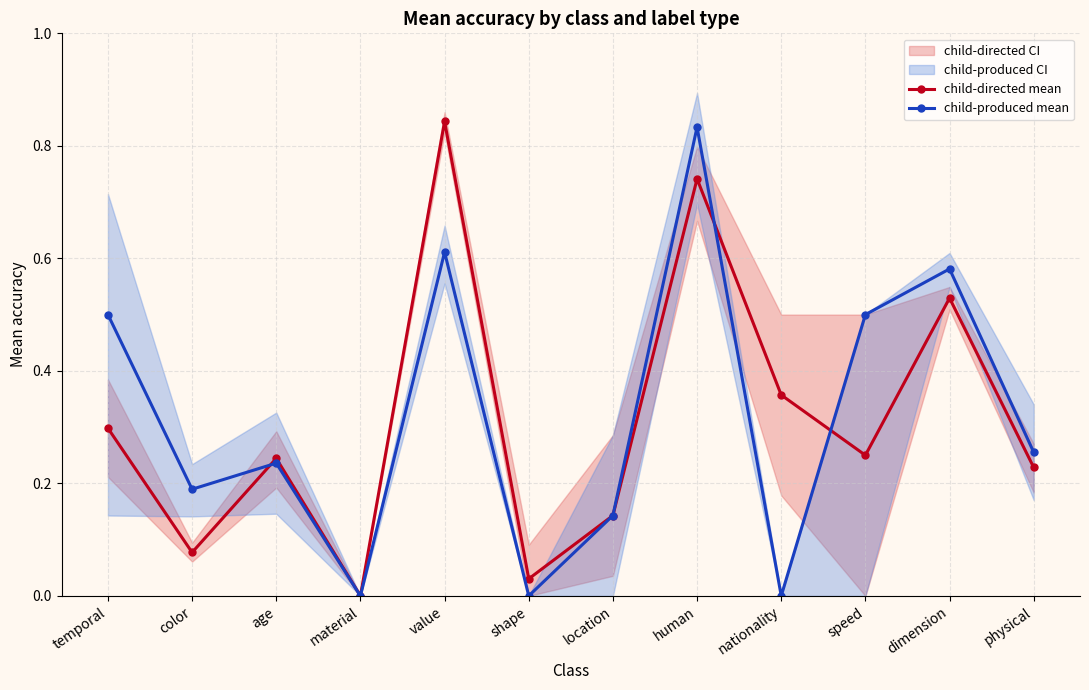

What is the label of the 4th point from the right?

nationality